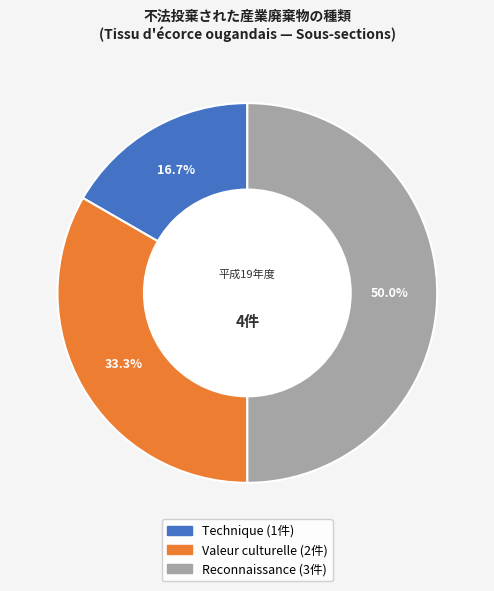

What is the largest slice in the pie chart?

Reconnaissance